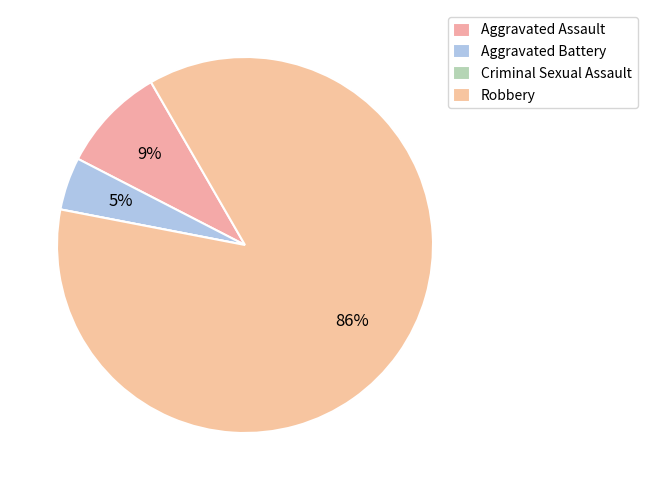

How many segments does this pie chart have?

4